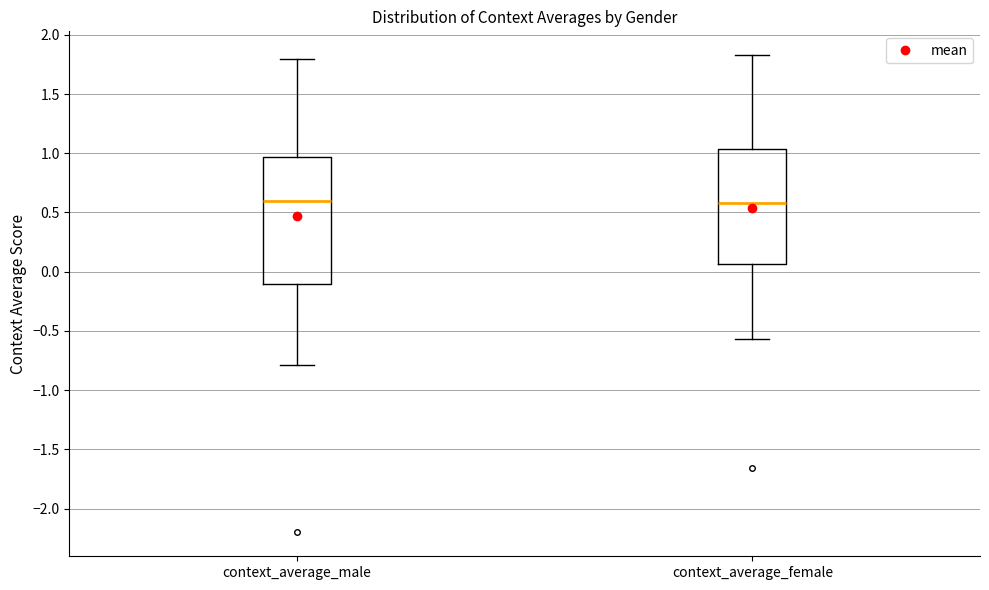

Reading left to right, transcribe this box plot: for each box, give where its median line is, the range the box spans, and where its two whiskers end, as read against the y-axis. The values are not printed on the chart, so give them approximately, as read against the axis.

context_average_male: median 0.60, box -0.10 to 0.95, whiskers -0.80 to 1.80
context_average_female: median 0.60, box 0.05 to 1.05, whiskers -0.55 to 1.85